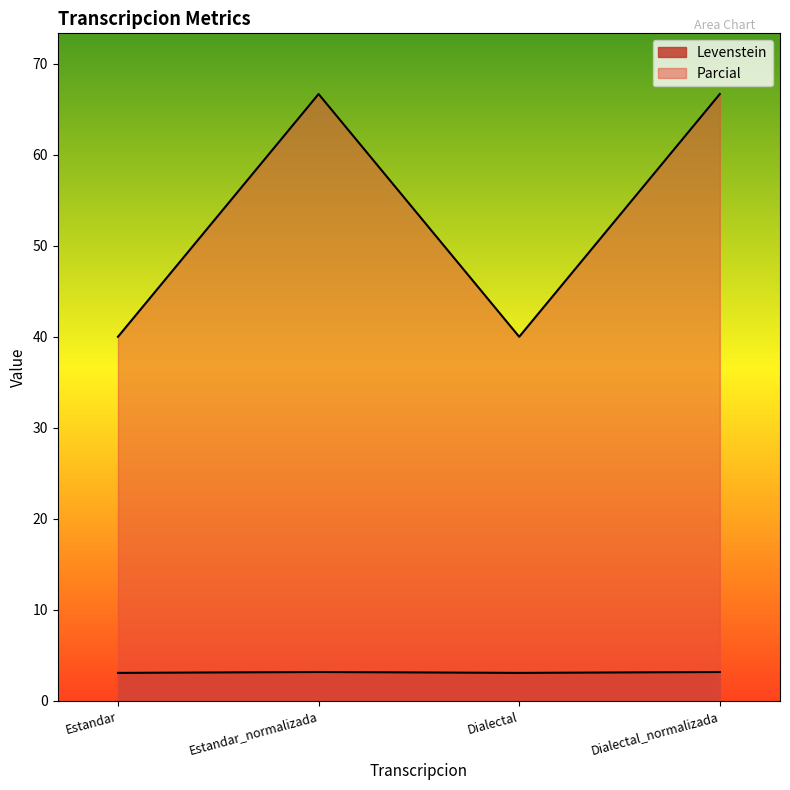

What is the sum of the Levenstein values at Dialectal and Estandar_normalizada?

6.3